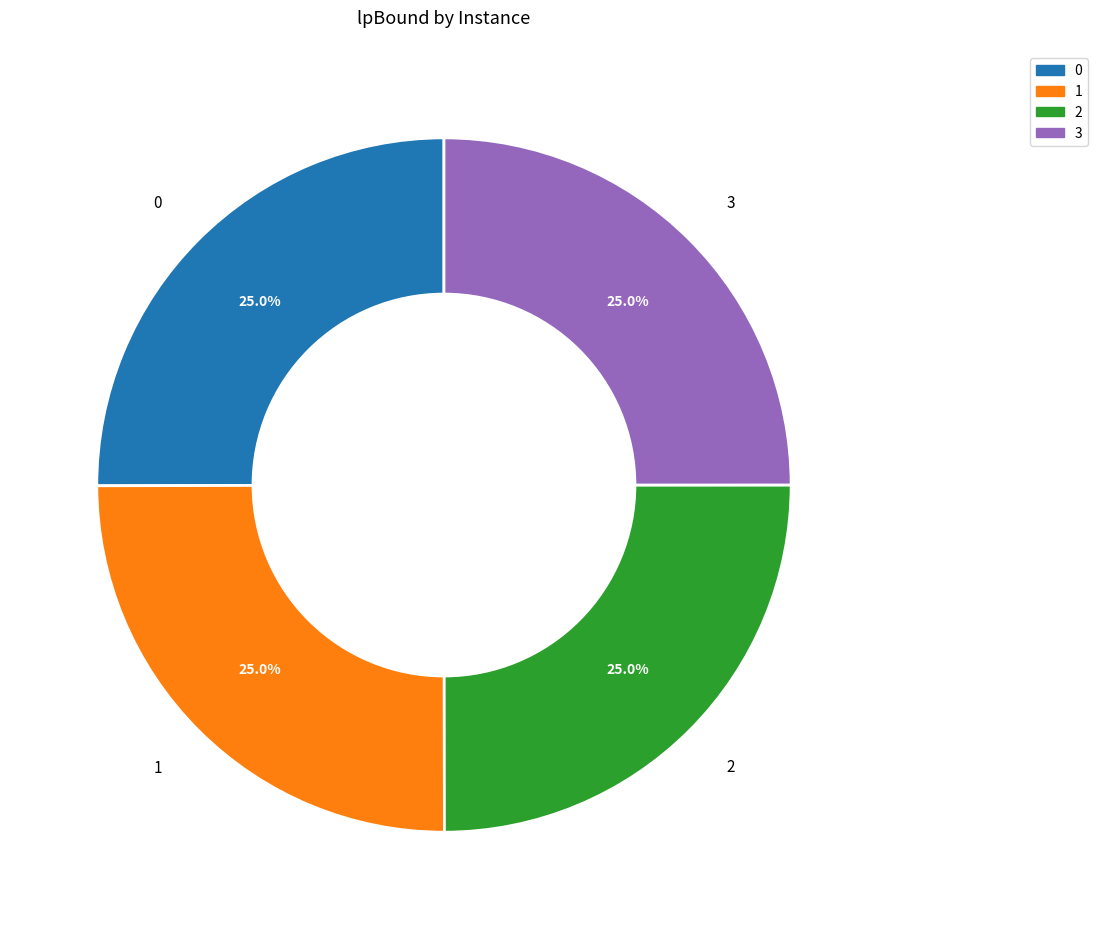

Approximately how many times larger is the value at 0 compared to 3?

1.0